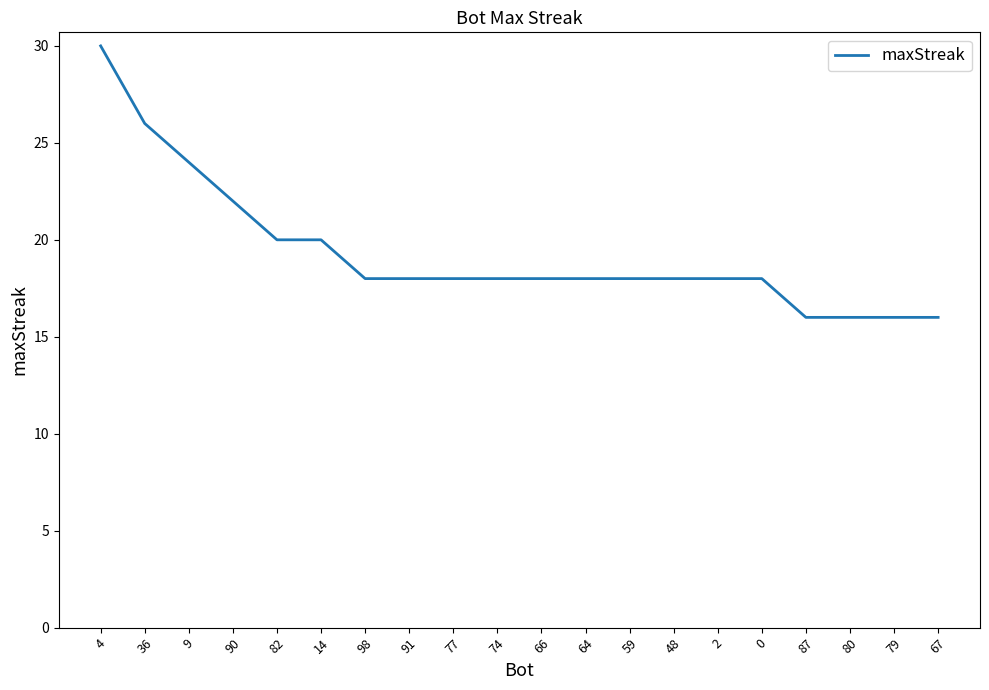

What is the minimum value shown in the chart?

16